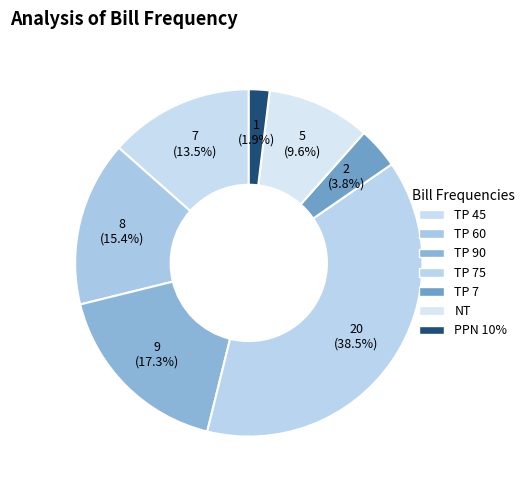

Between NT and PPN 10%, which is larger?

NT